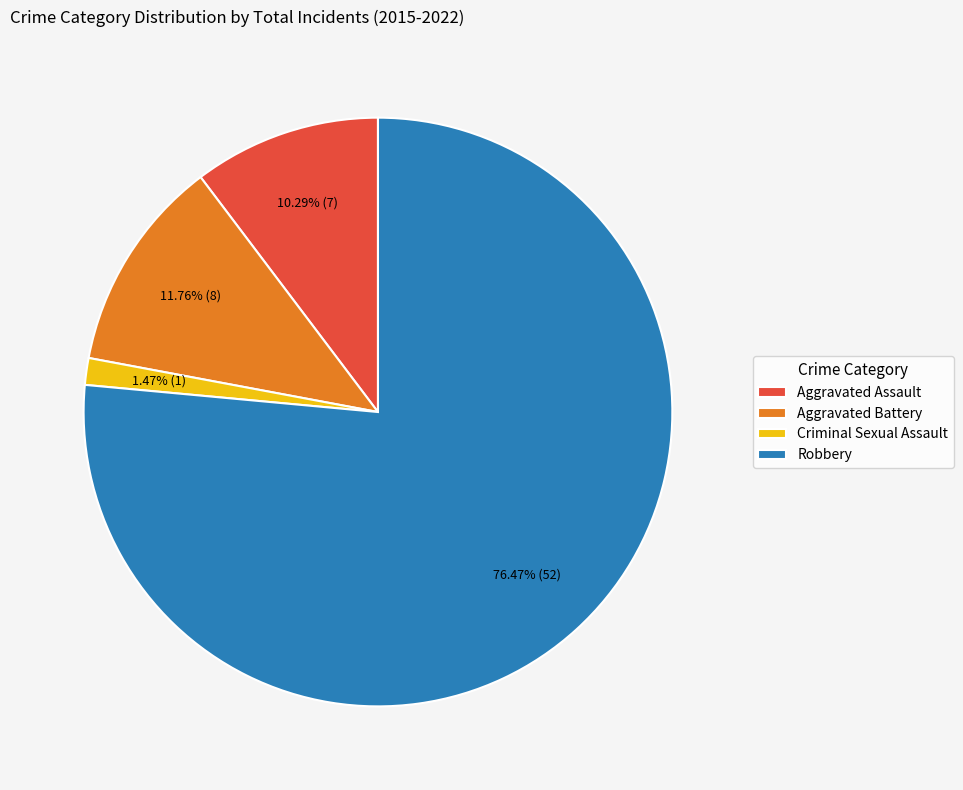

Is it true that Criminal Sexual Assault is 1% of the pie?

True